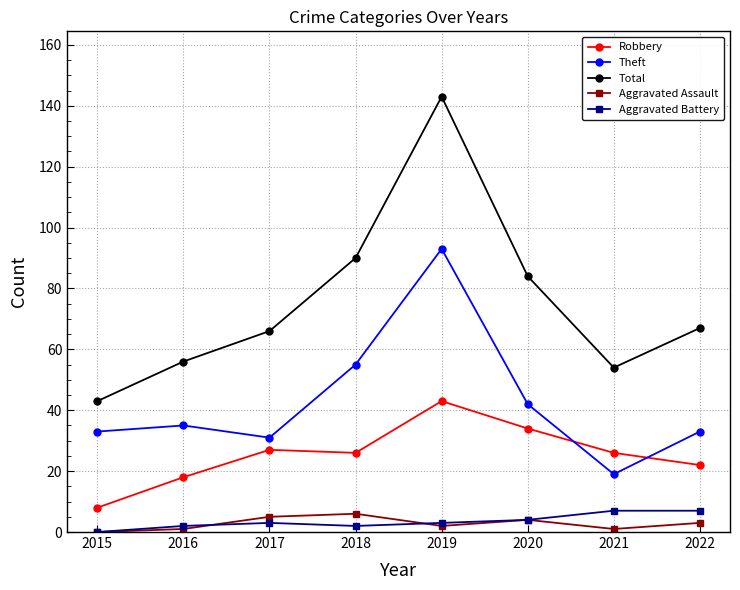

What is the total value across all series at 2018?

179